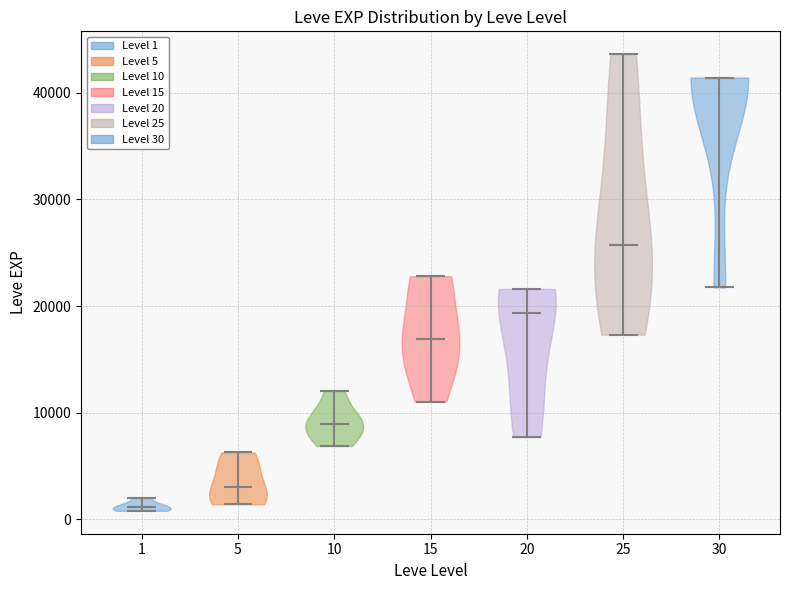

What is the highest point the violin at x = 30 reaches on the y-axis? The values are not printed on the chart, so give them approximately, as read against the axis.

41000